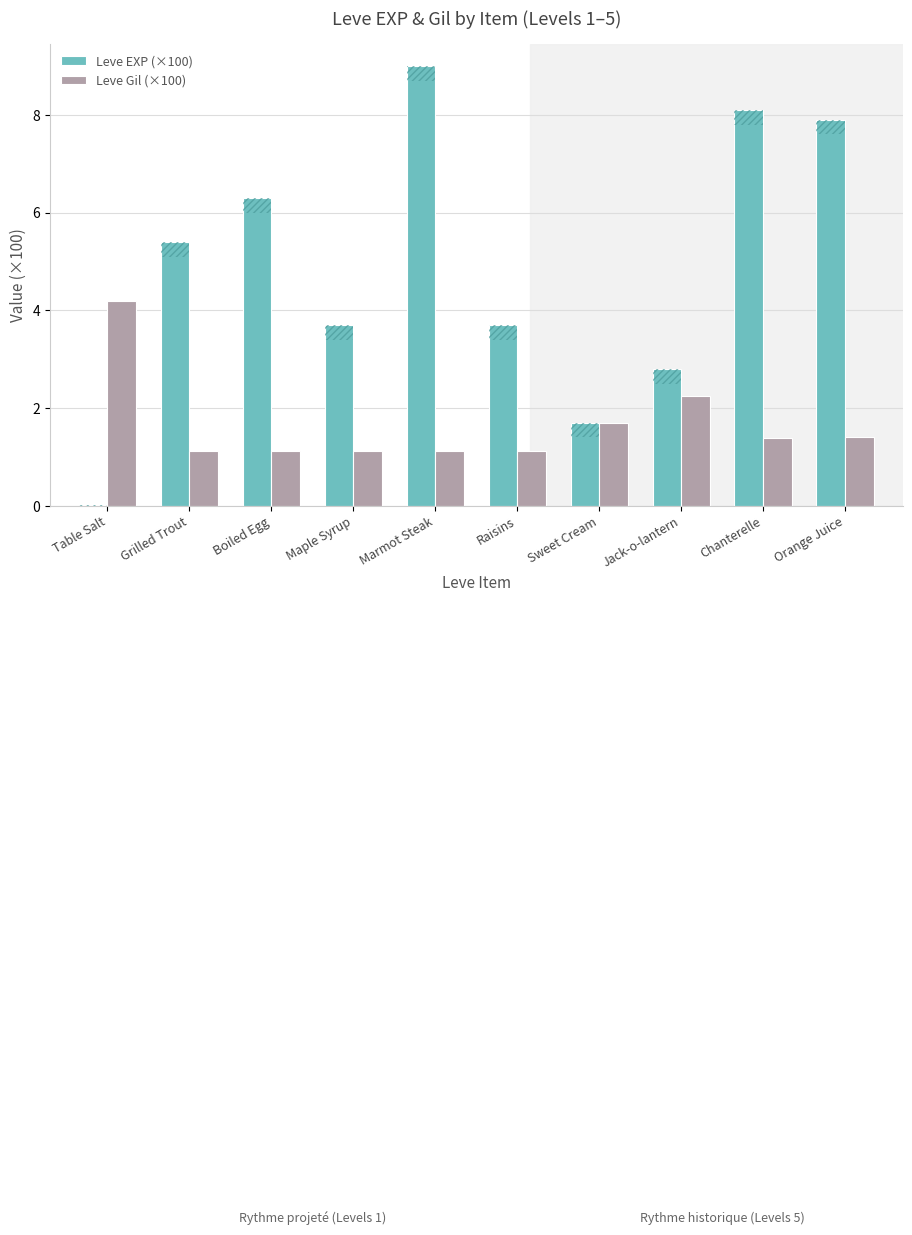

Is the value of Leve Gil (×100) at Marmot Steak greater than the value of Leve EXP (×100) at Marmot Steak?

No